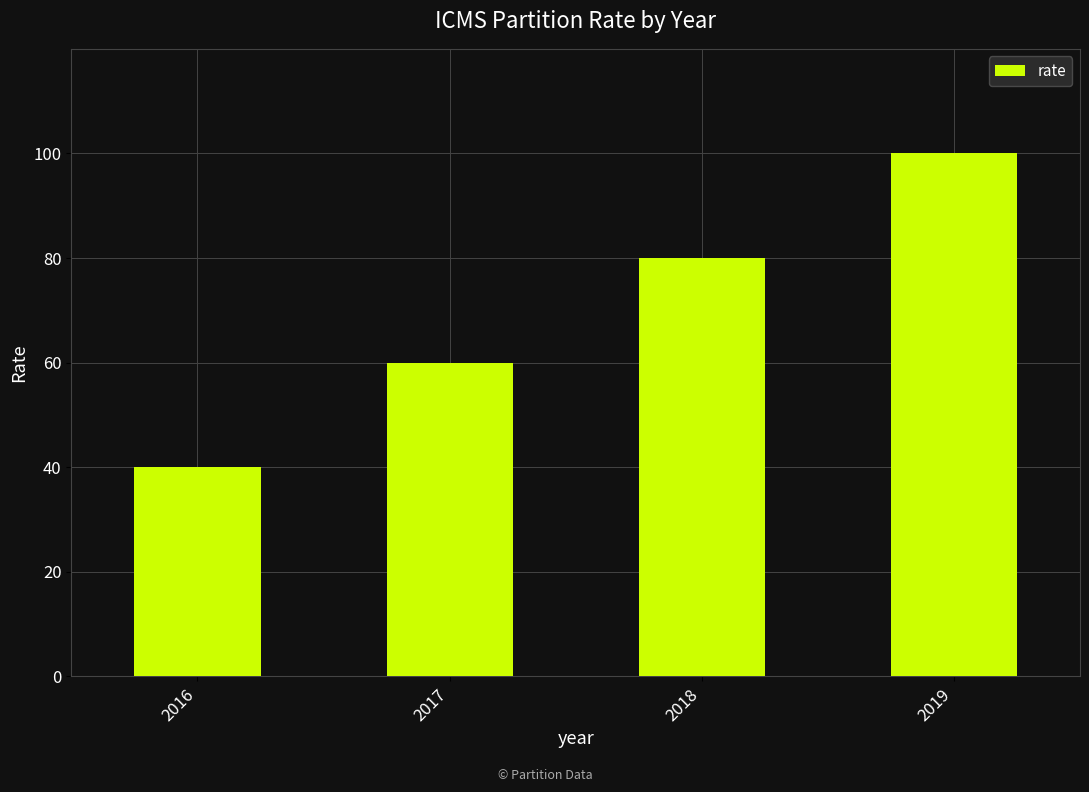

What is the difference between the values at 2019 and 2017?

40